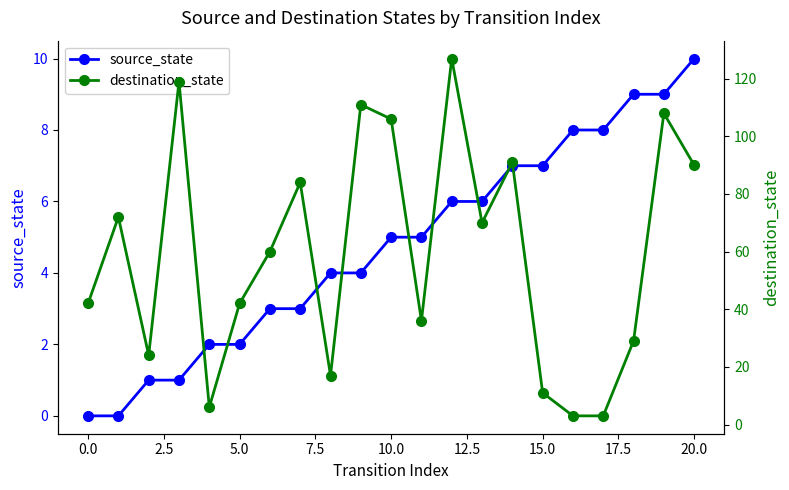

What is the highest value of the destination_state series?

127